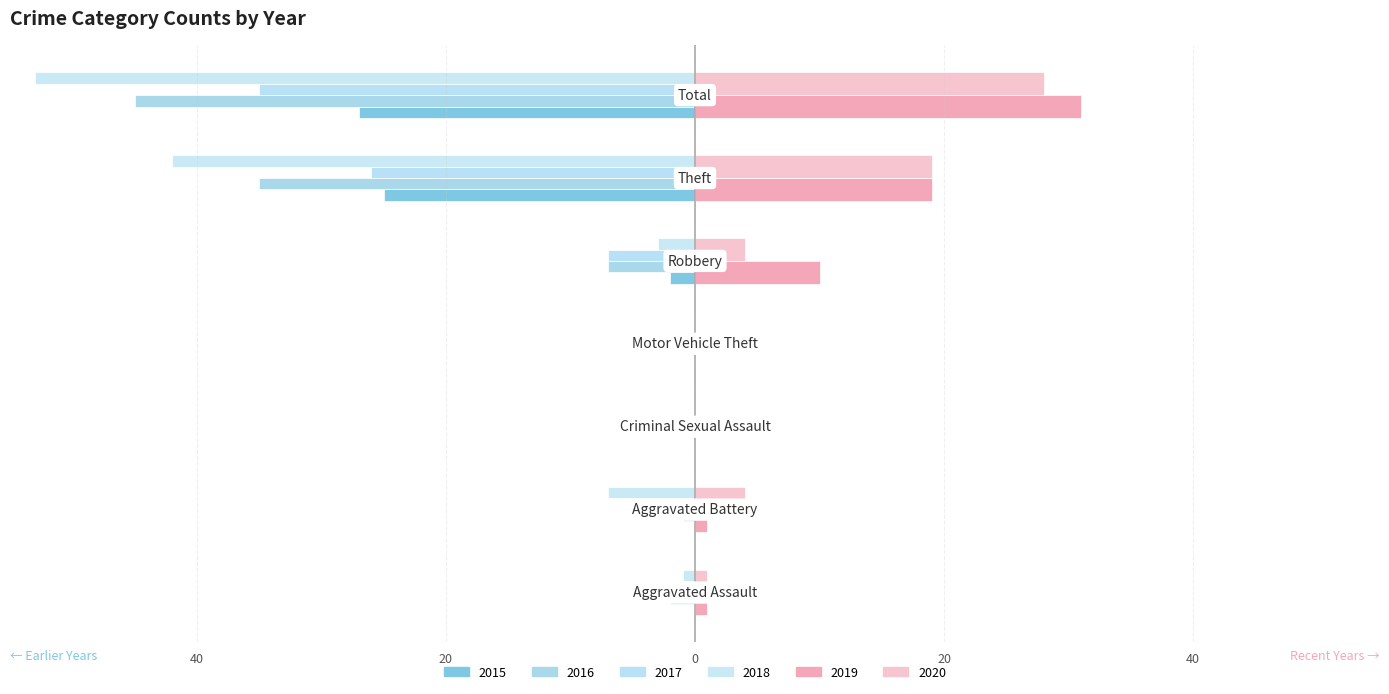

What is the greatest value displayed?

31